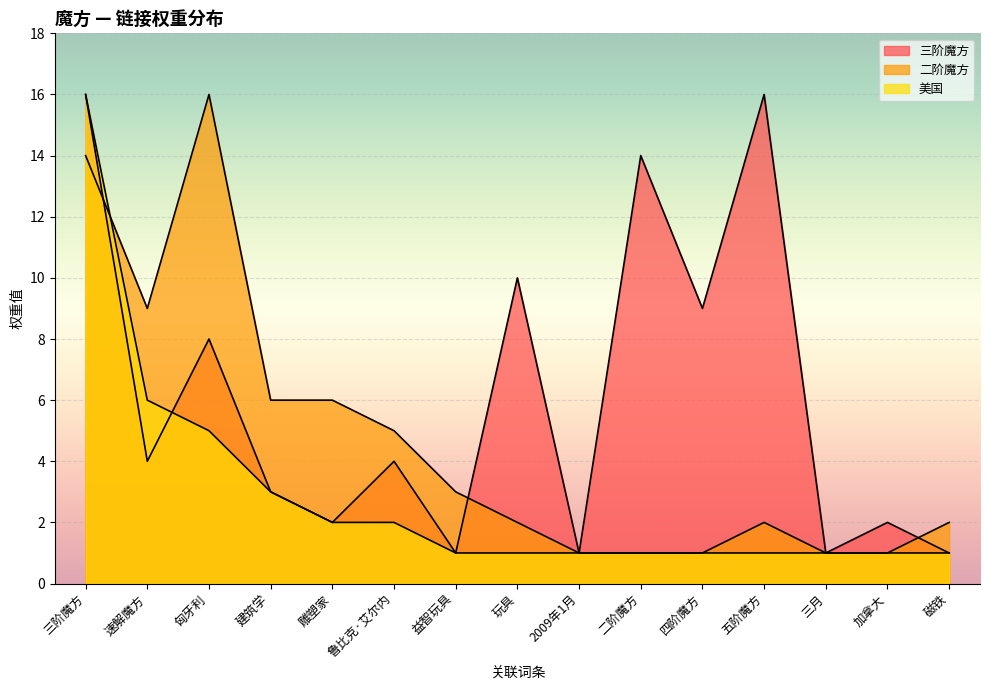

How many intersections are there between 三阶魔方 and 二阶魔方?

3